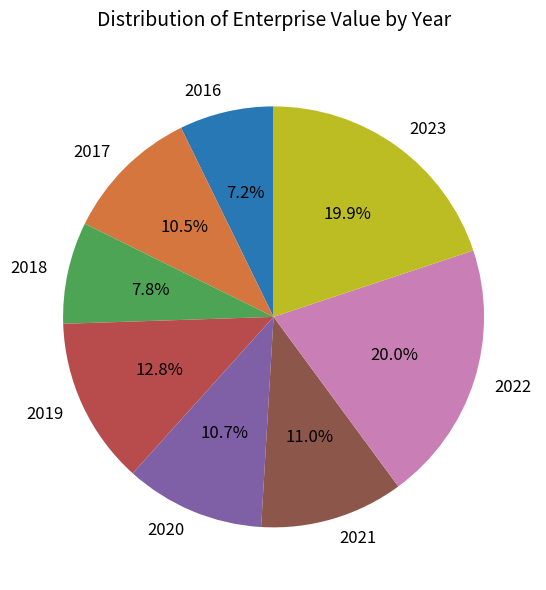

To the nearest percent, what is the average slice percentage?

12%